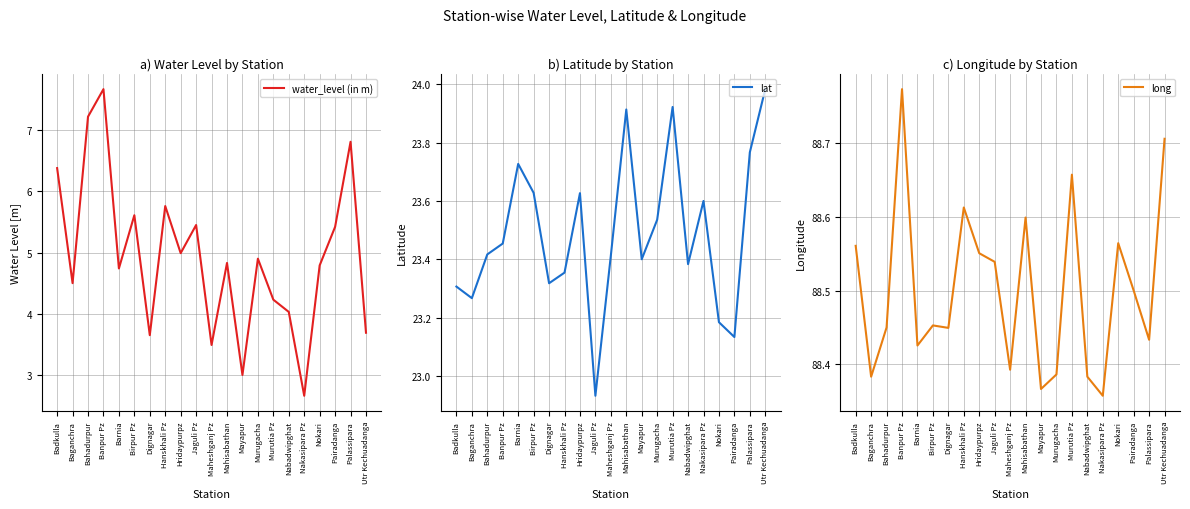

Is it true that long equals 155.2 at Hanskhali Pz?

False